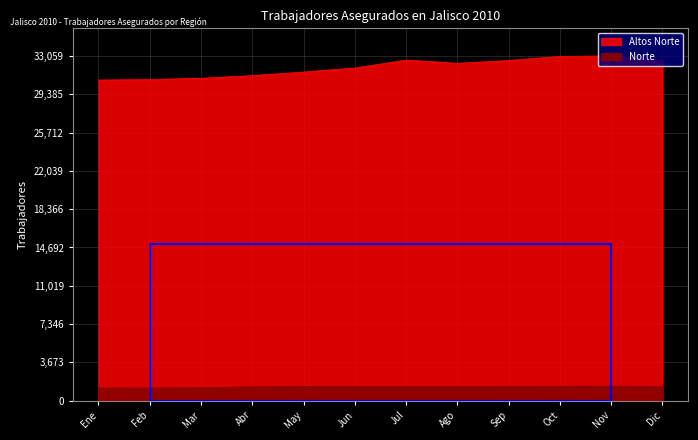

Reading left to right, extract all data points from this chart.

Norte: 1214	1221	1250	1330	1379	1356	1354	1350	1362	1378	1394	1350
Altos Norte: 30744	30797	30915	31170	31516	31900	32659	32345	32619	33015	33059	32608